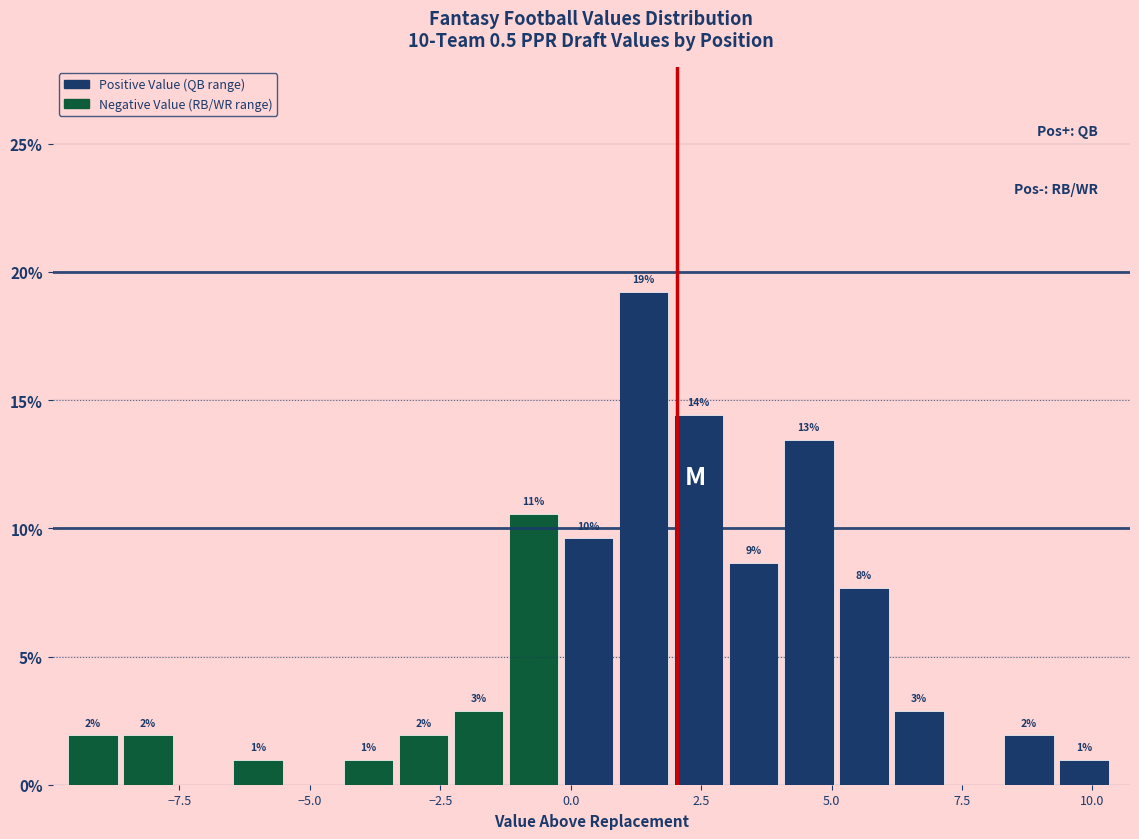

Read against the x-axis, roughly where is the centre of the tallest bar?

1.5